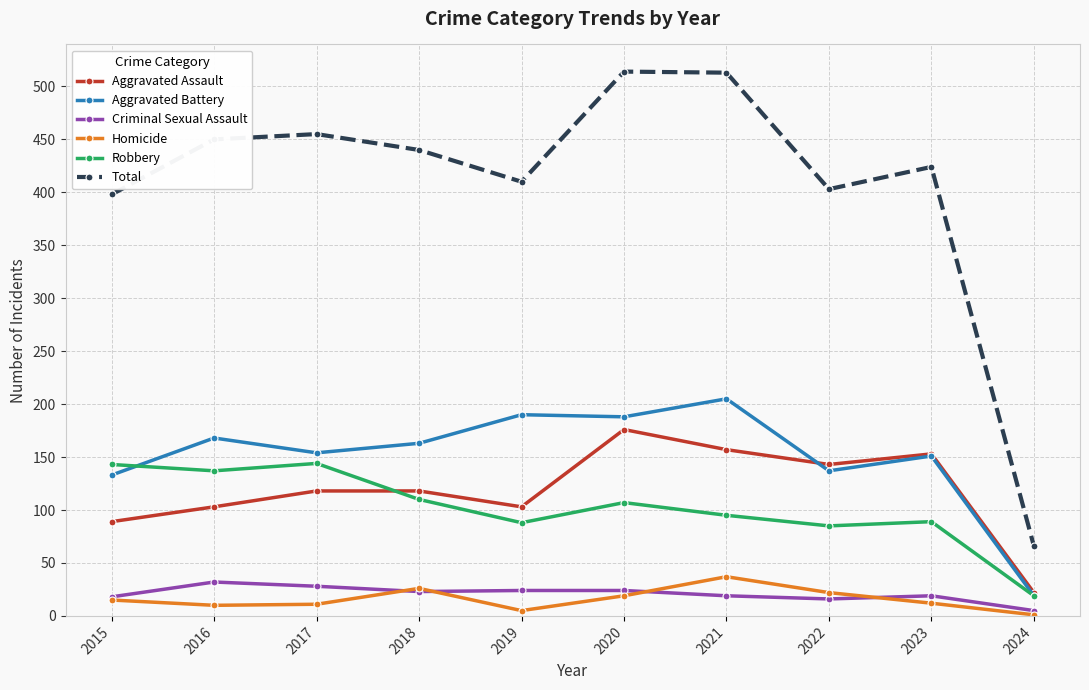

What is the total value across all series at 2015?

796